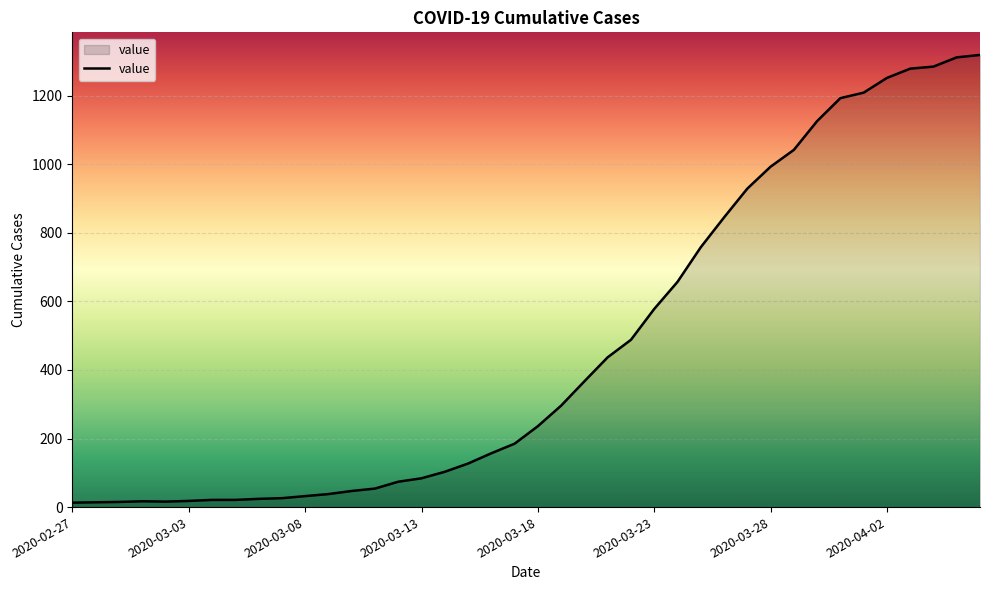

What is the difference between the maximum and minimum values?

1306